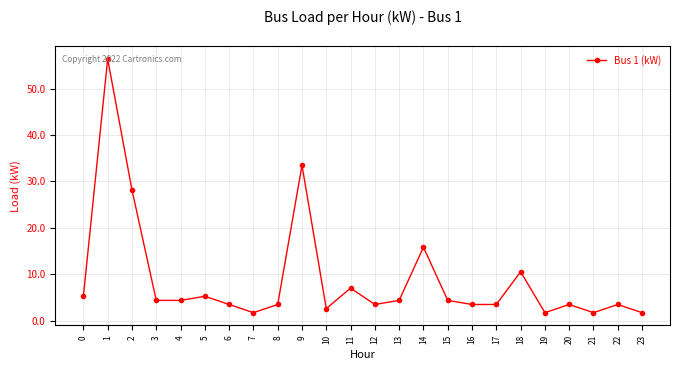

What is the value of the 4th point from the left?

4.4